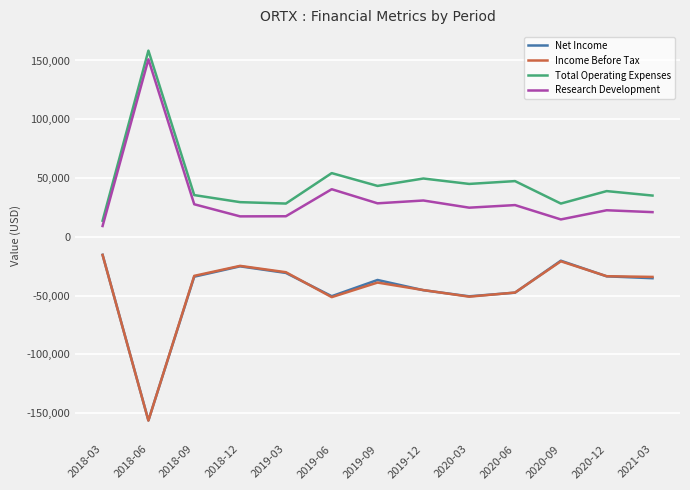

Is it true that Total Operating Expenses equals 45000 at 2020-03?

True